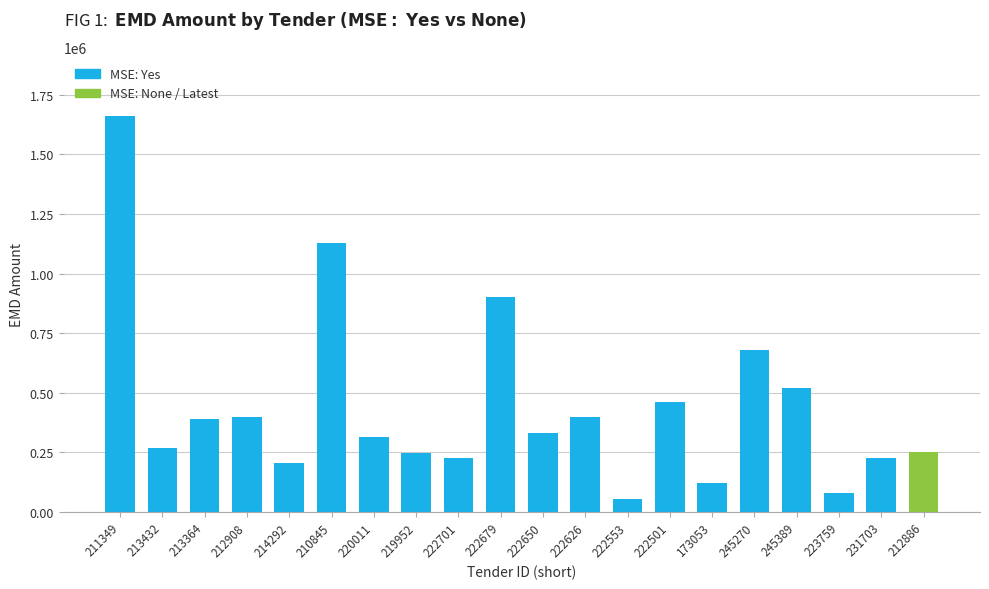

Are the bars horizontal?

No